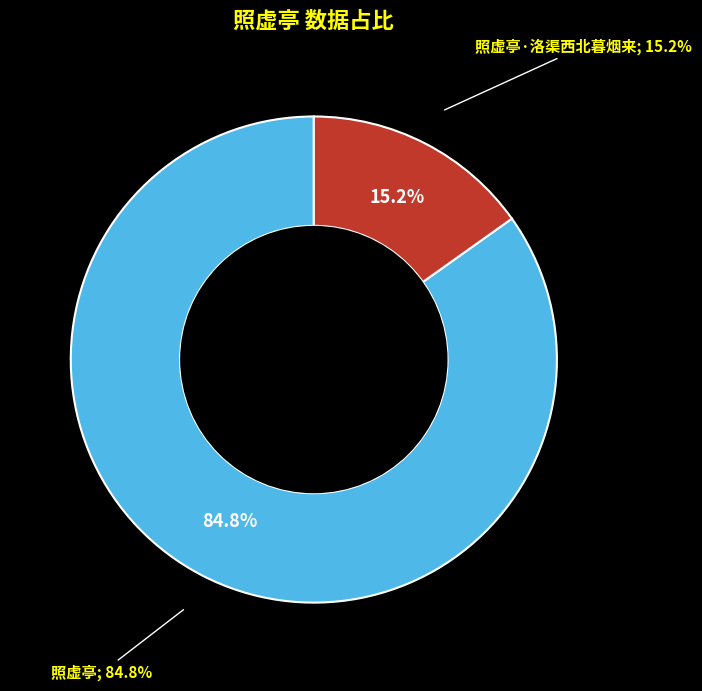

Is it true that 照虚亭·洛渠西北暮烟来 is 15% of the pie?

True